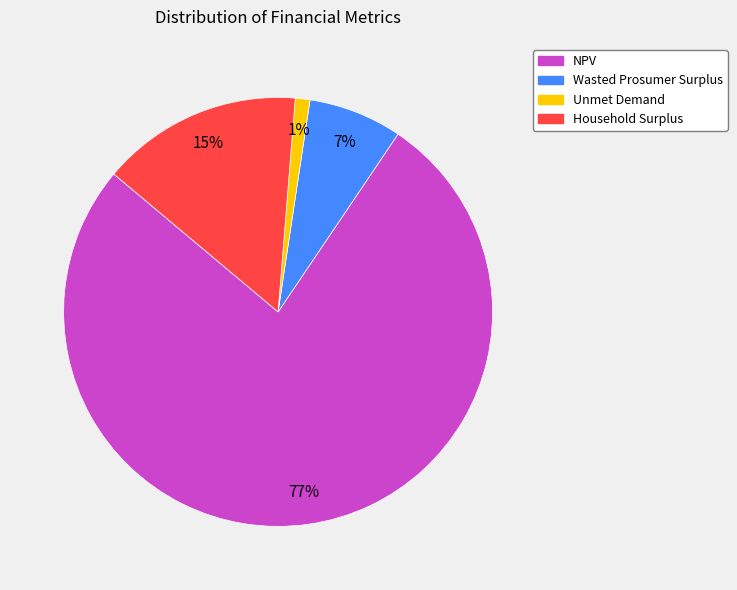

Is it true that Household Surplus is 15% of the pie?

True